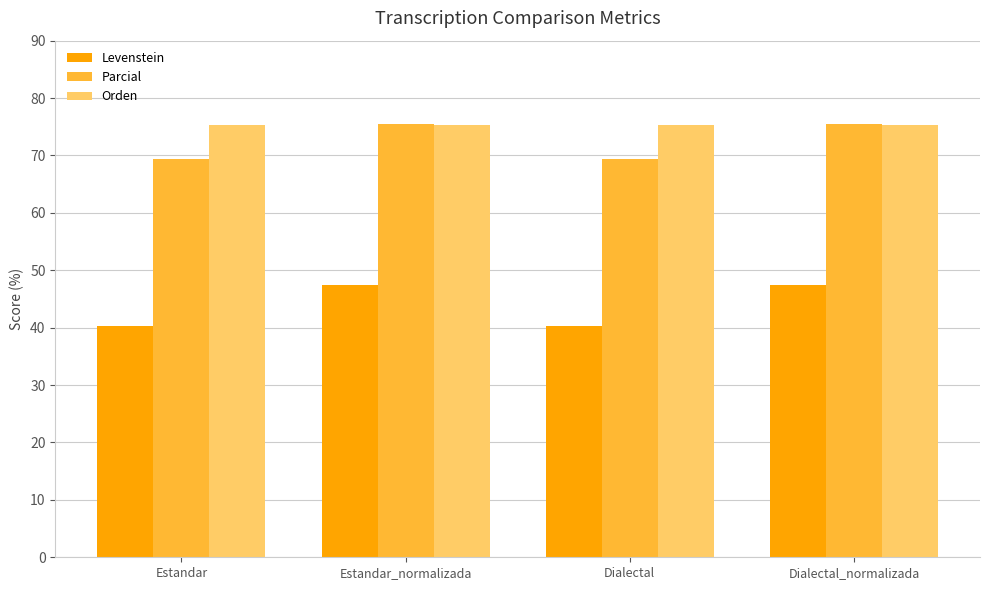

How many values in the Levenstein series are below 47?

2